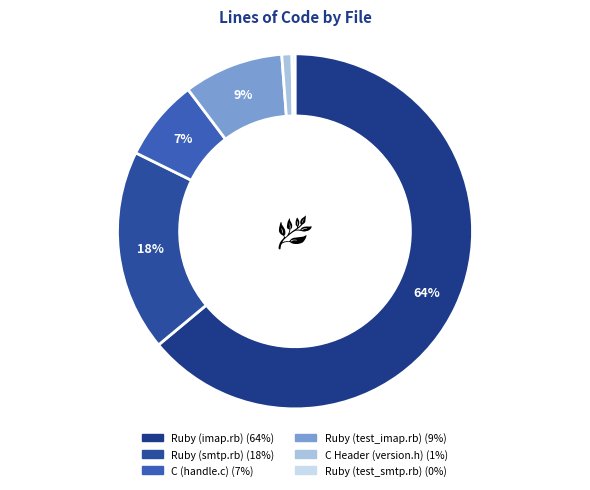

True or false: Ruby (test_smtp.rb) accounts for 0% of the total.

True